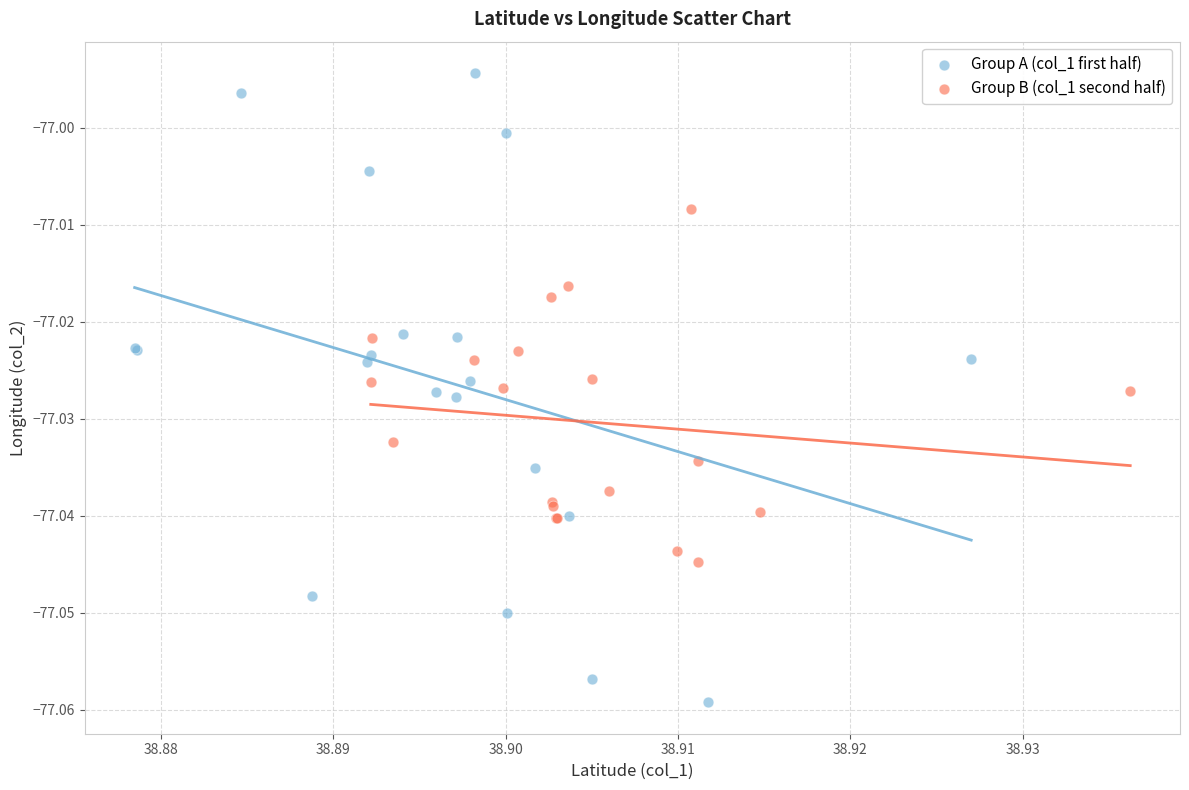

Which series contains the lowest Y value?

Group A (col_1 first half)